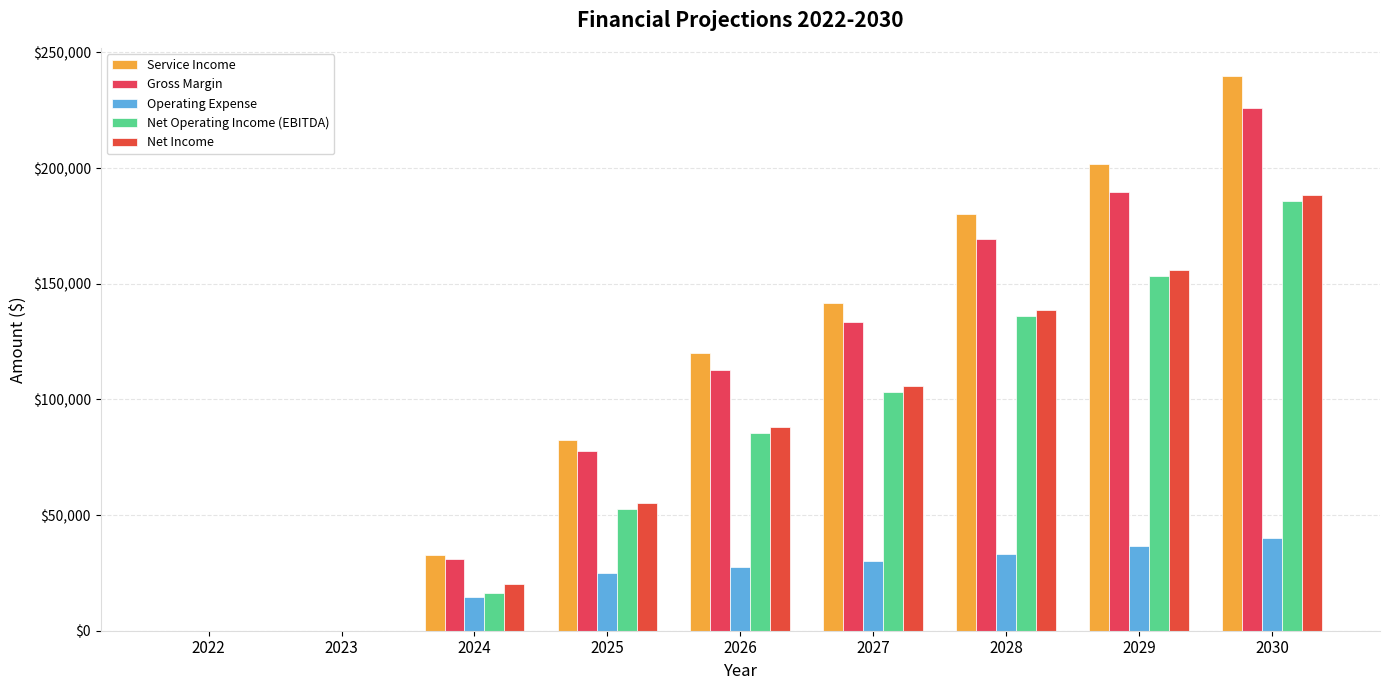

What is the average value of the Net Operating Income (EBITDA) series?

81472.0